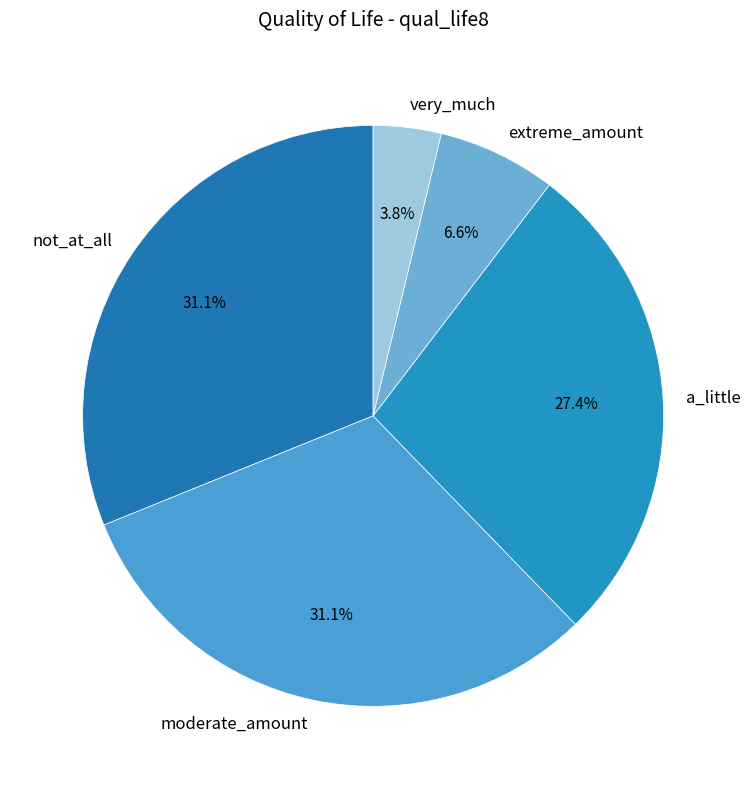

Does any single category account for the majority?

No